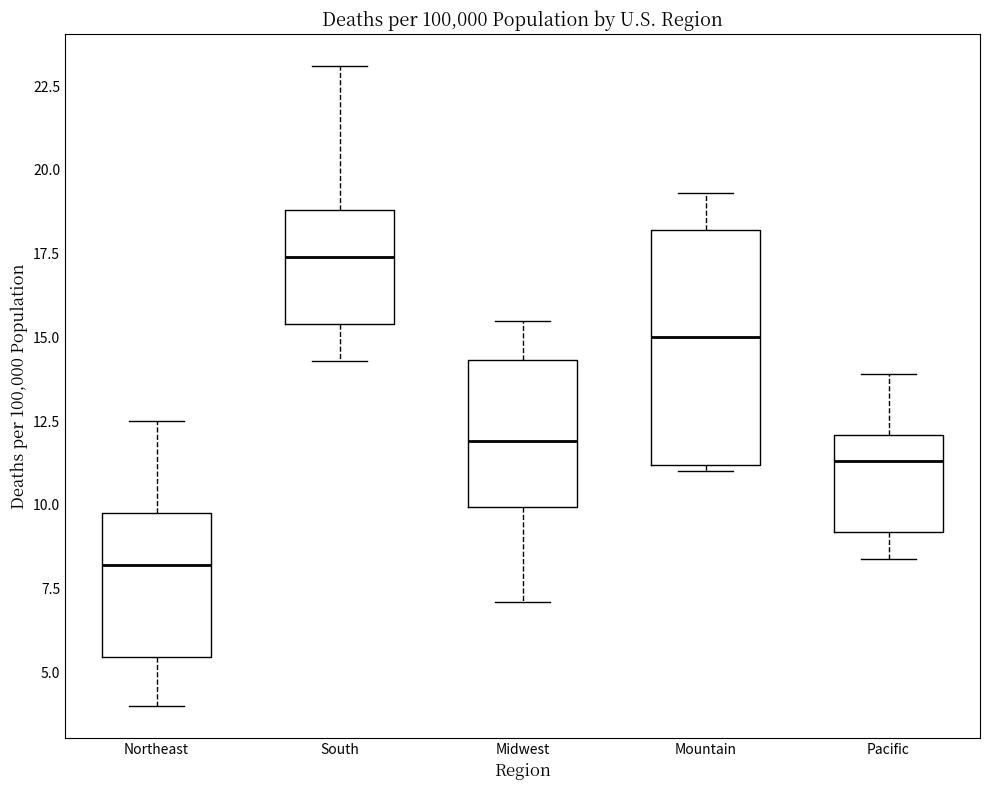

Which box has the lowest median line?

Northeast